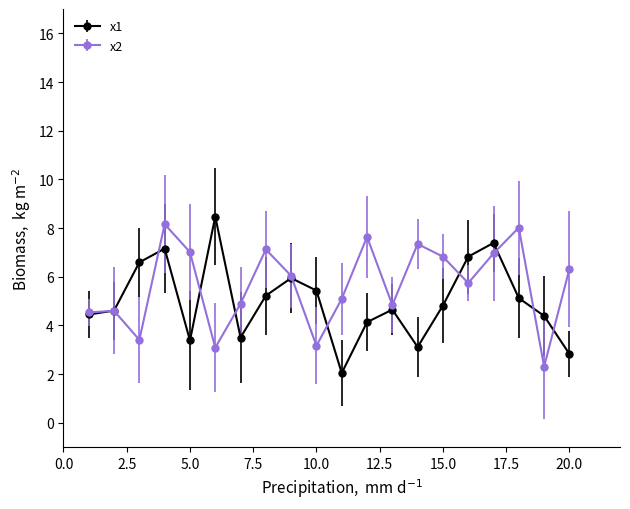

After their last crossing, which series has the higher values: x2 or x1?

x2